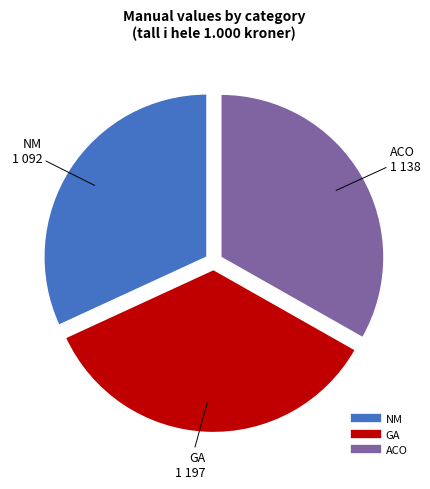

How many slices are in this pie chart?

3